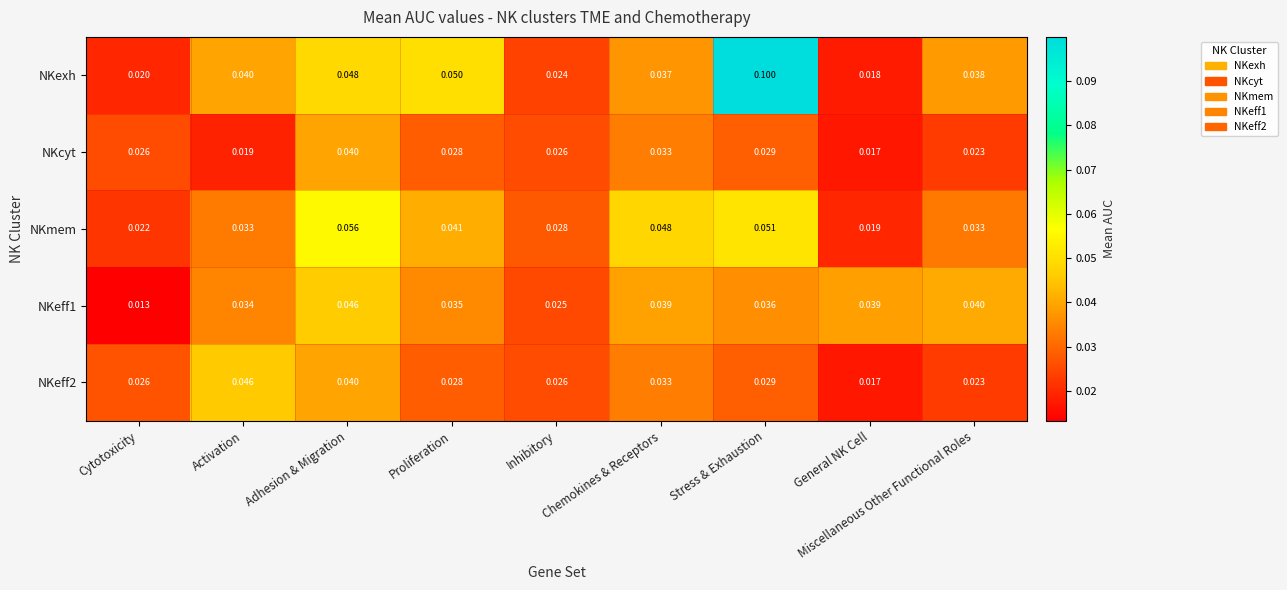

Rank the series by their average value, from lowest to highest.

NKcyt, NKeff2, NKeff1, NKmem, NKexh